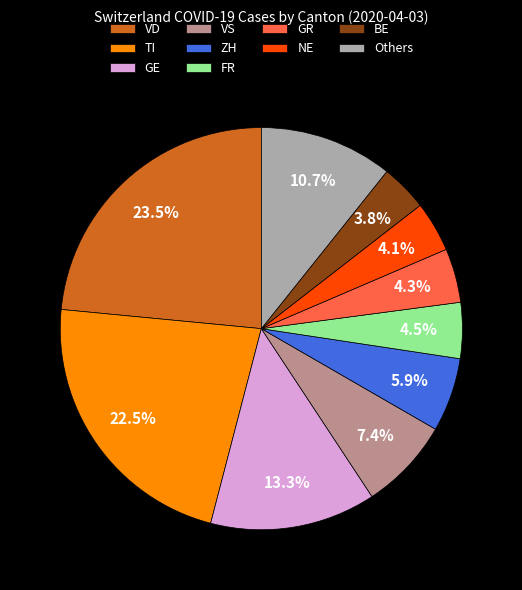

Is the sum of GR and VS greater than half?

No